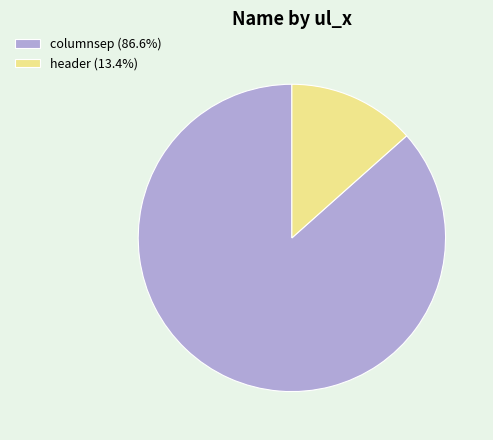

Combined, do columnsep (86.6%) and header (13.4%) account for over 50%?

Yes